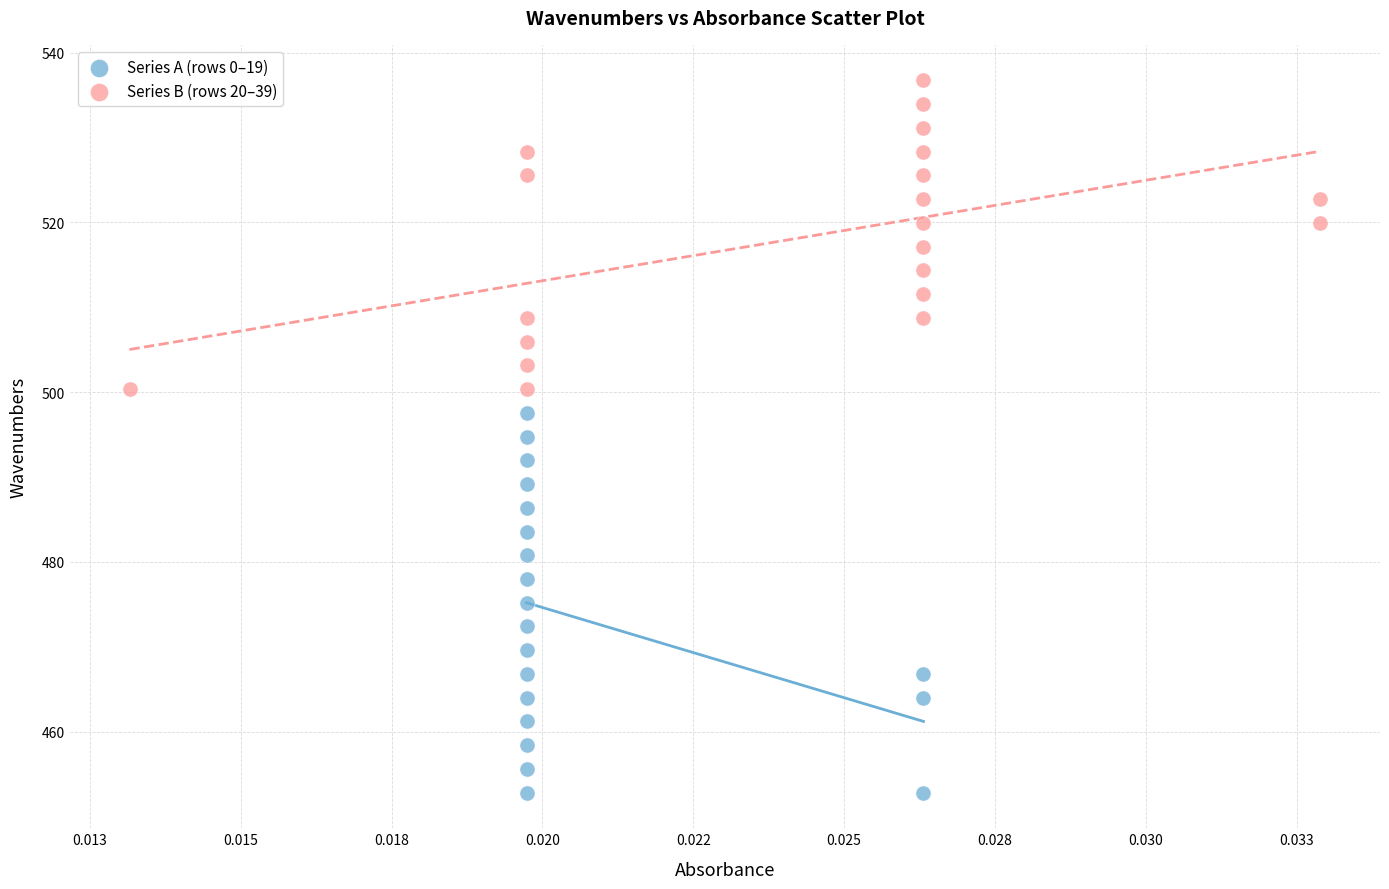

Which series contains the highest Y value?

Series B (rows 20–39)